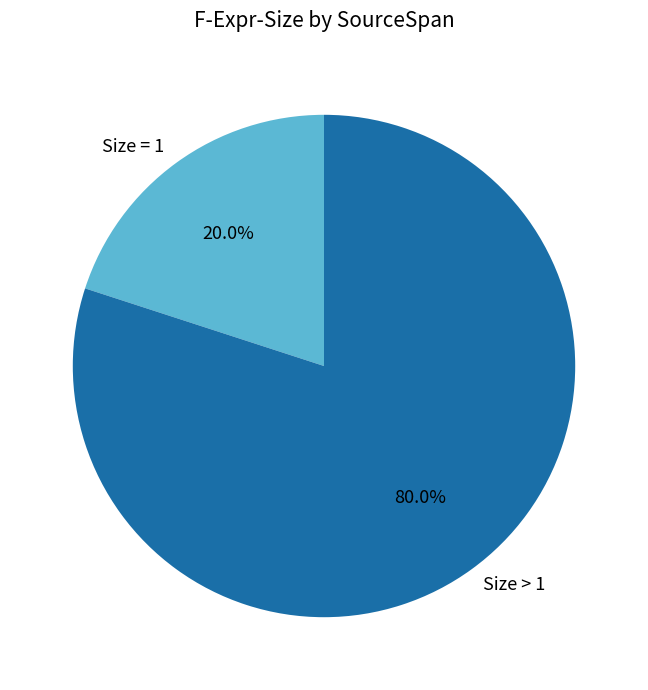

Approximately how many times larger is the value at Size > 1 compared to Size = 1?

4.0